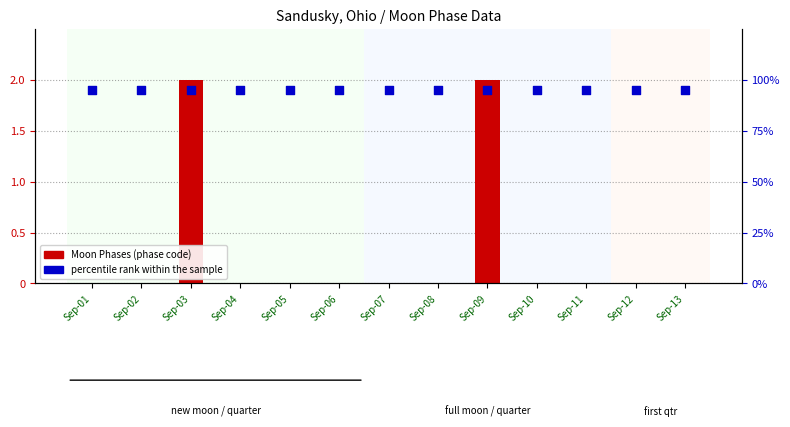

At which category is the sum across all series the highest?

Sep-03